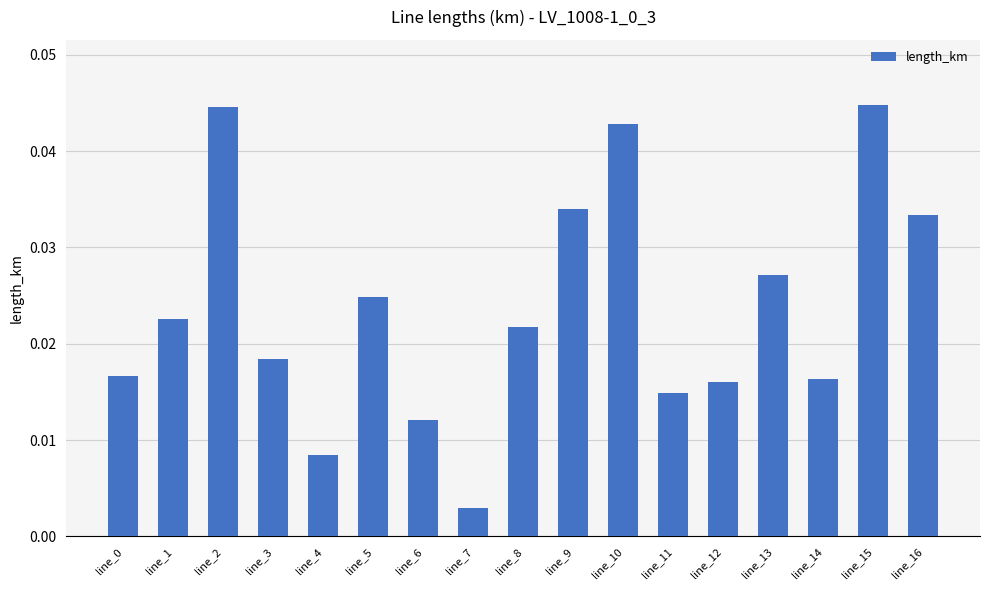

The value at line_16 is 0.1. True or false?

False